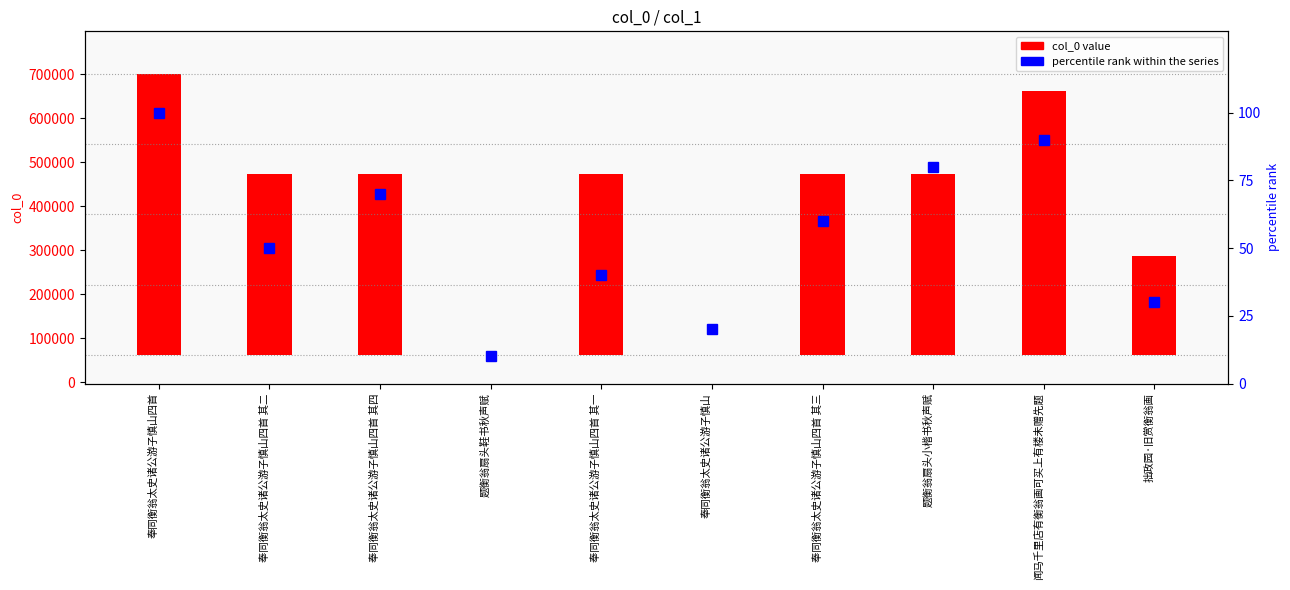

The value at 奉同衡翁太史诸公游子慎山四首 is 100. True or false?

True